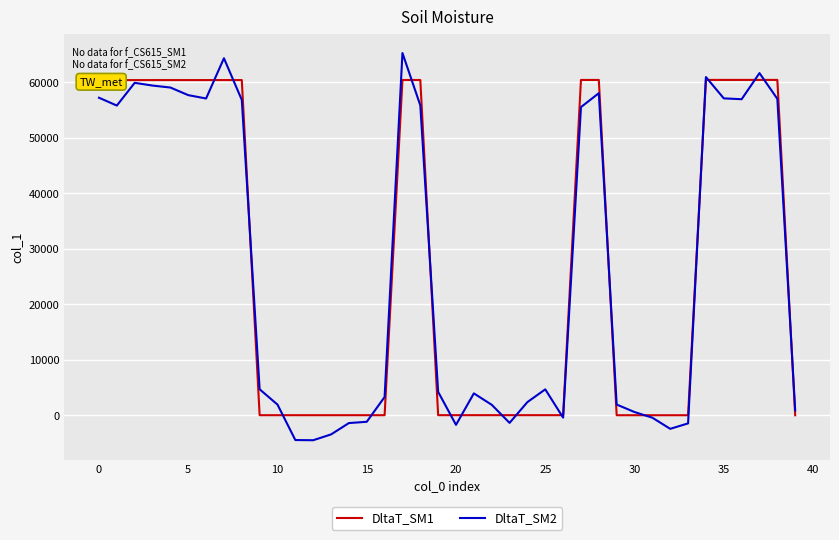

What is the minimum value for DltaT_SM2?

-4497